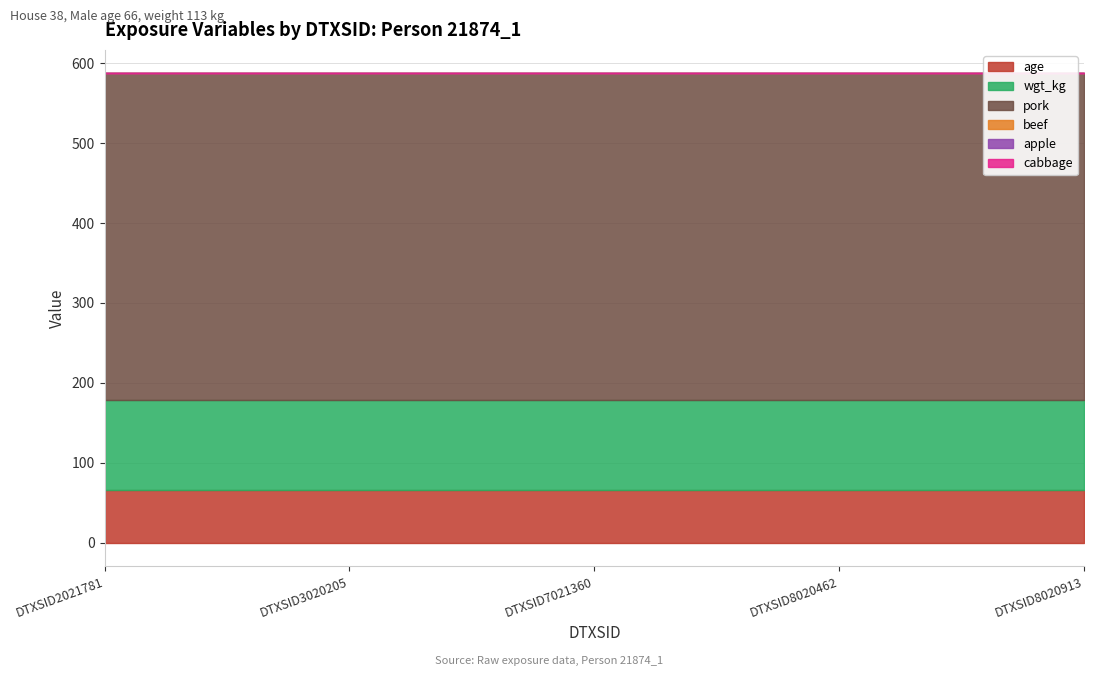

Rank the categories by cabbage value from lowest to highest.

DTXSID2021781, DTXSID3020205, DTXSID7021360, DTXSID8020462, DTXSID8020913